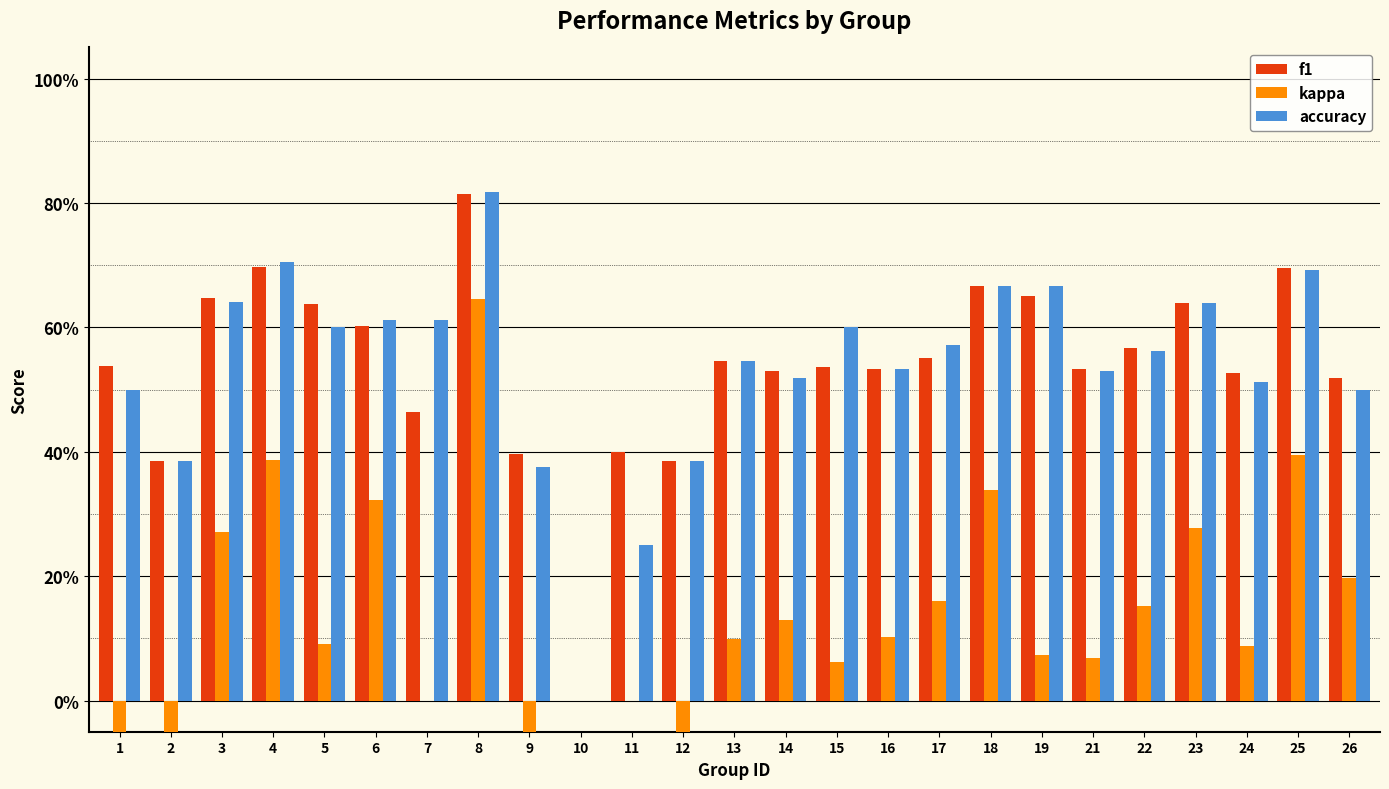

The value of accuracy at 5 is 0.6. True or false?

True